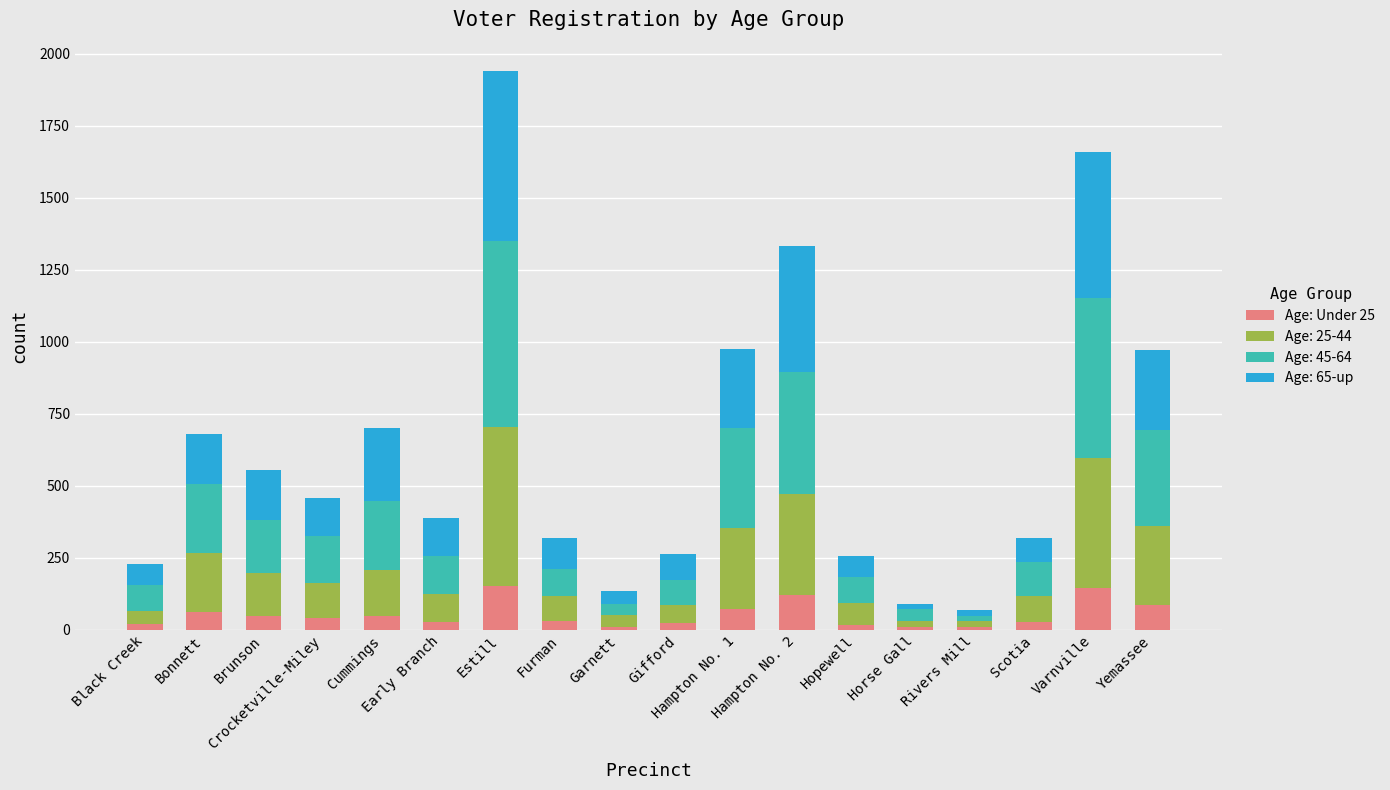

Which has a higher value, Yemassee or Bonnett?

Yemassee